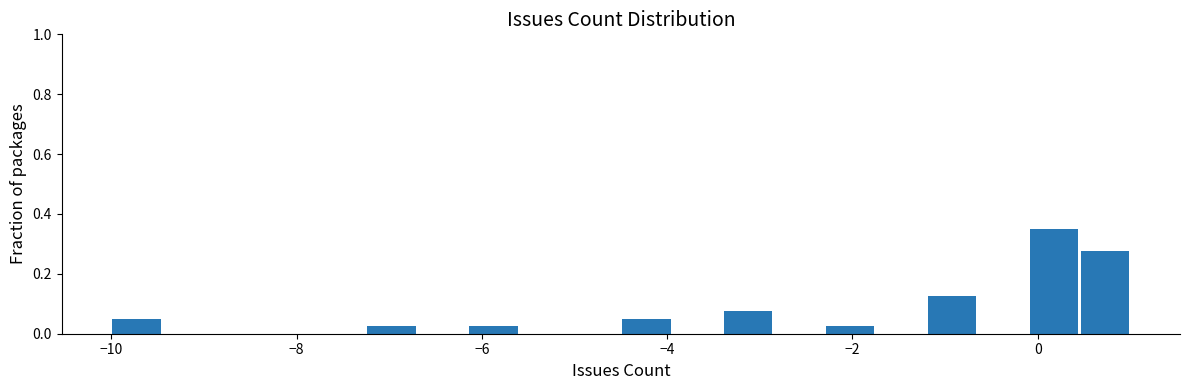

Read against the x-axis, roughly where is the centre of the tallest bar?

0.2